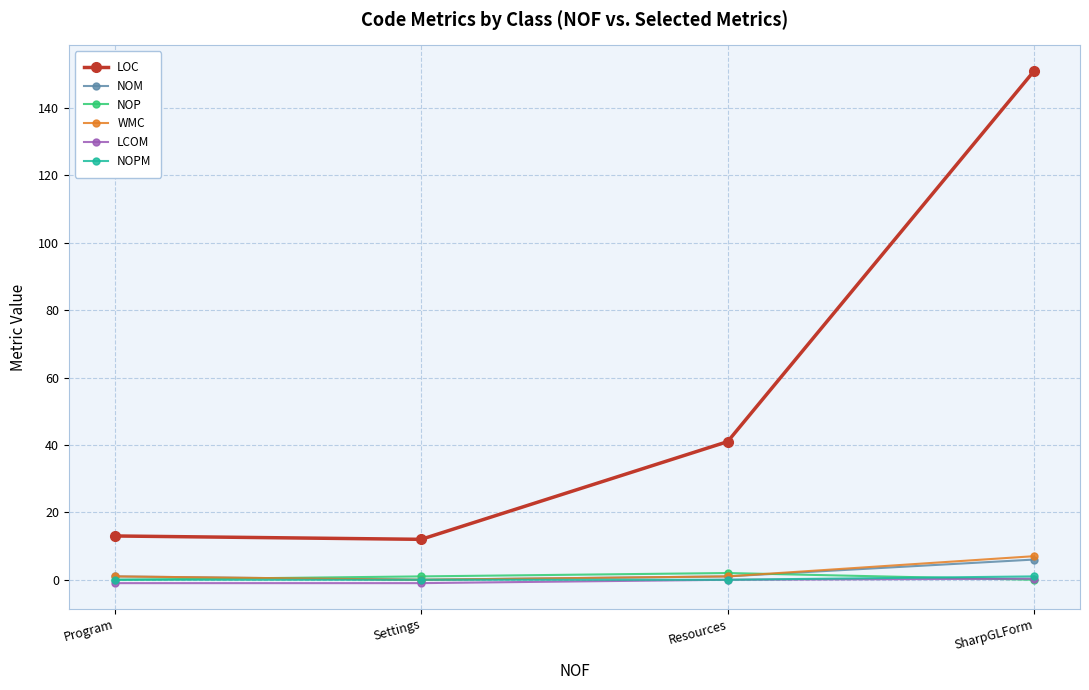

What is the total value across all series at Program?

14.0